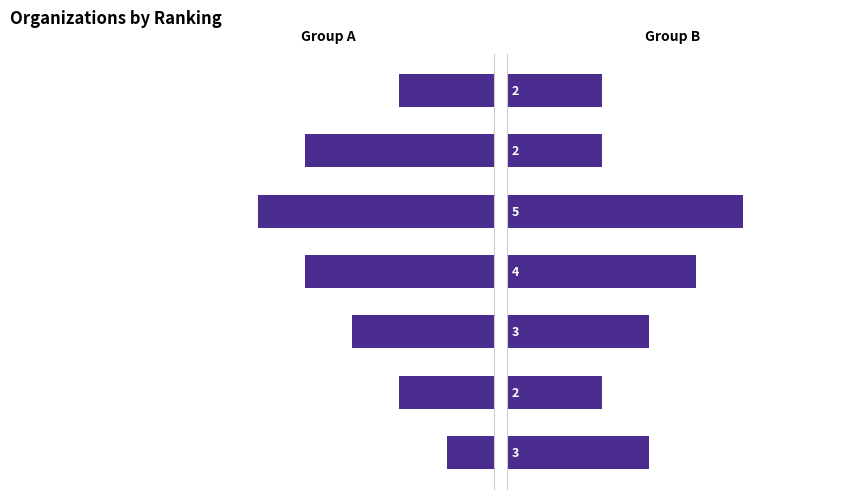

What is the greatest value displayed?

5